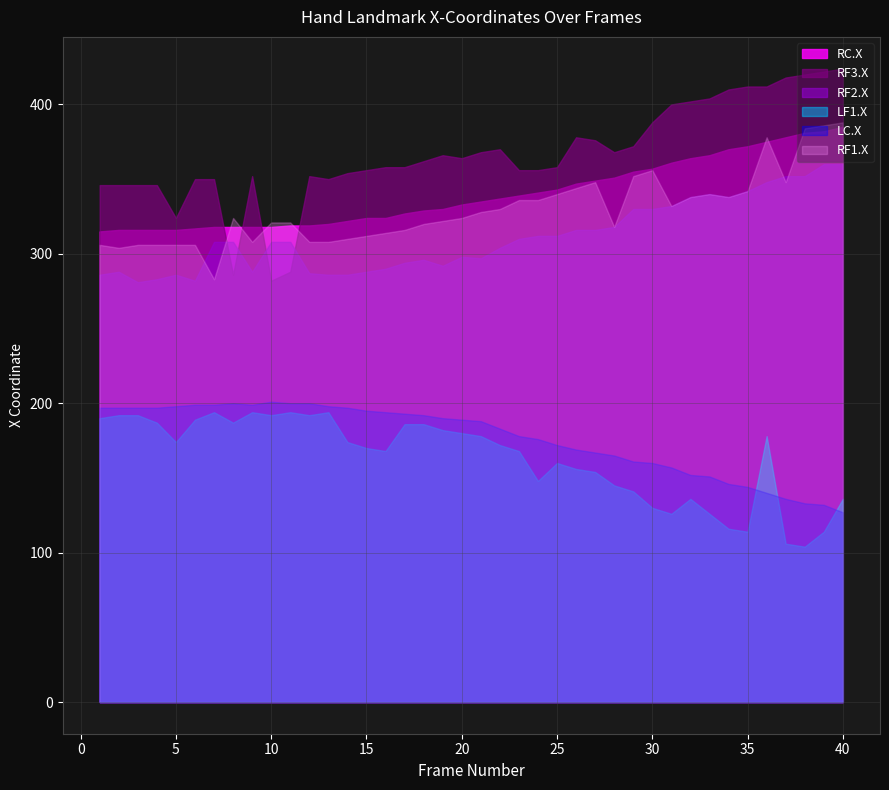

What is the value of the LC.X point at the 10th from the left?

201